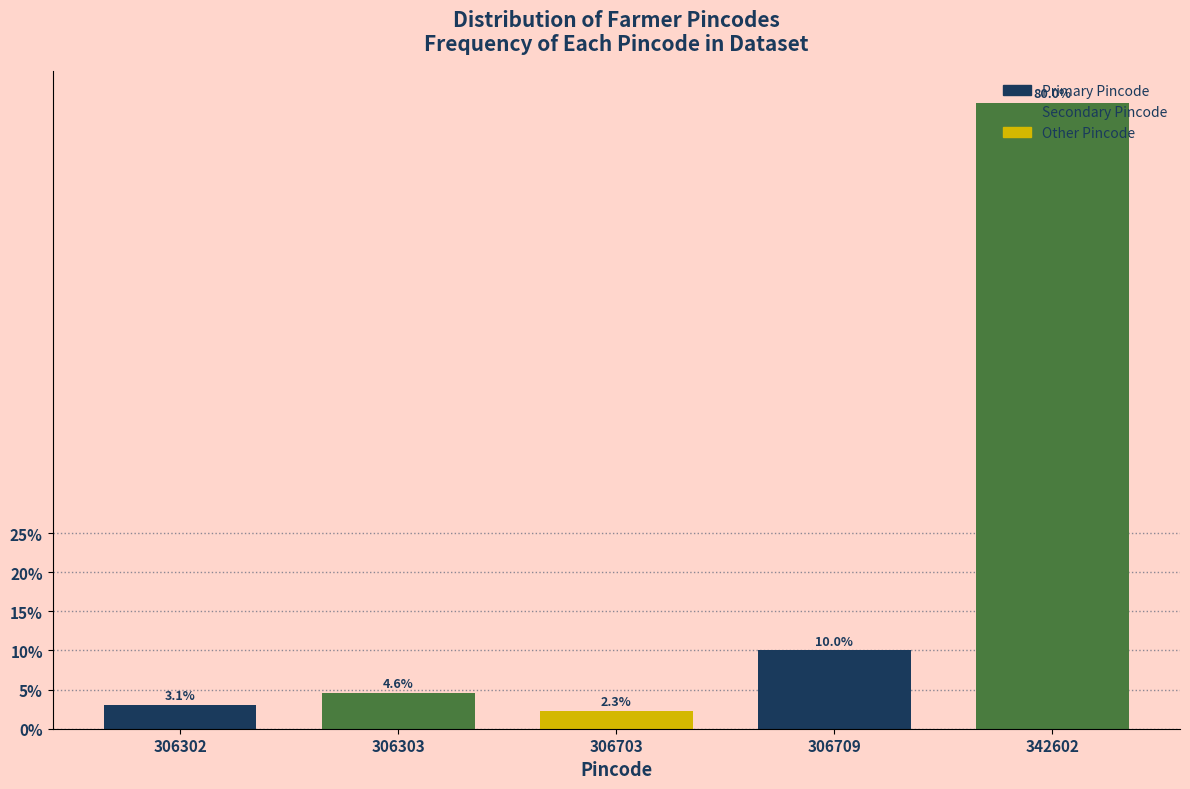

List the labels in order of value, largest first.

342602, 306709, 306303, 306302, 306703